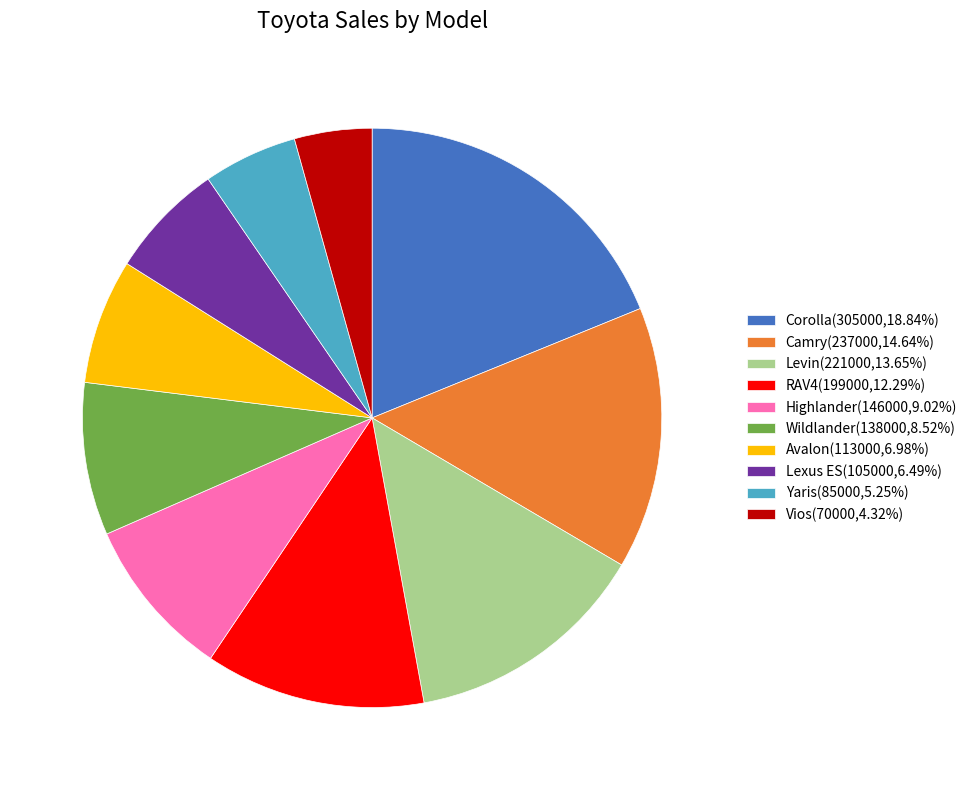

Does any single category account for the majority?

No